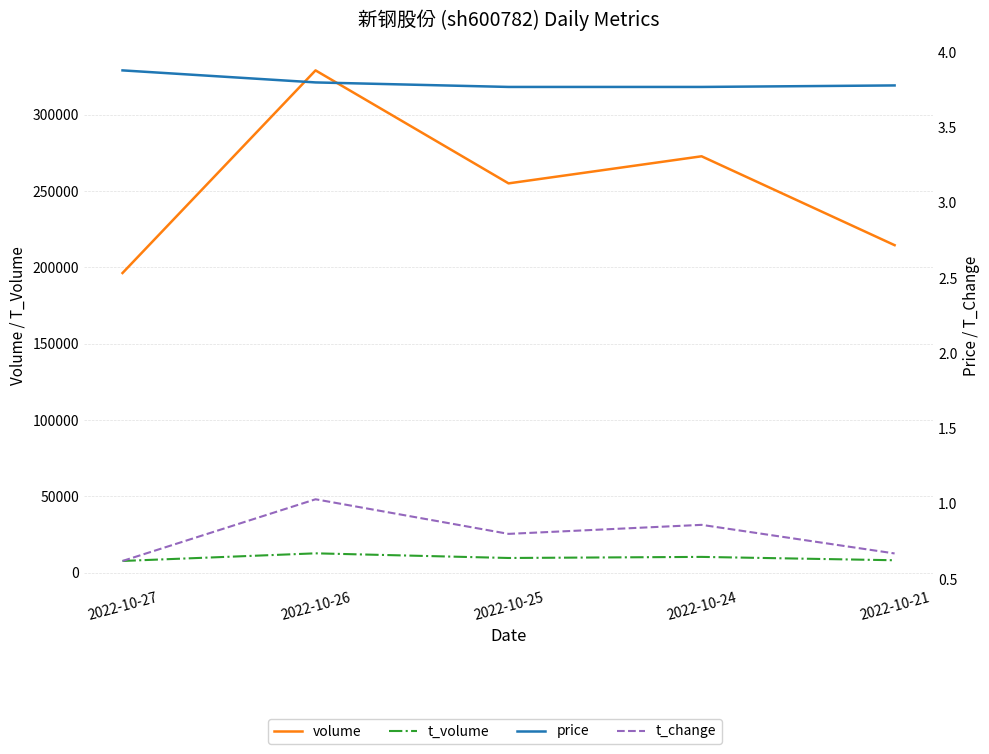

Between 2022-10-25 and 2022-10-21, which series saw the biggest shift?

volume